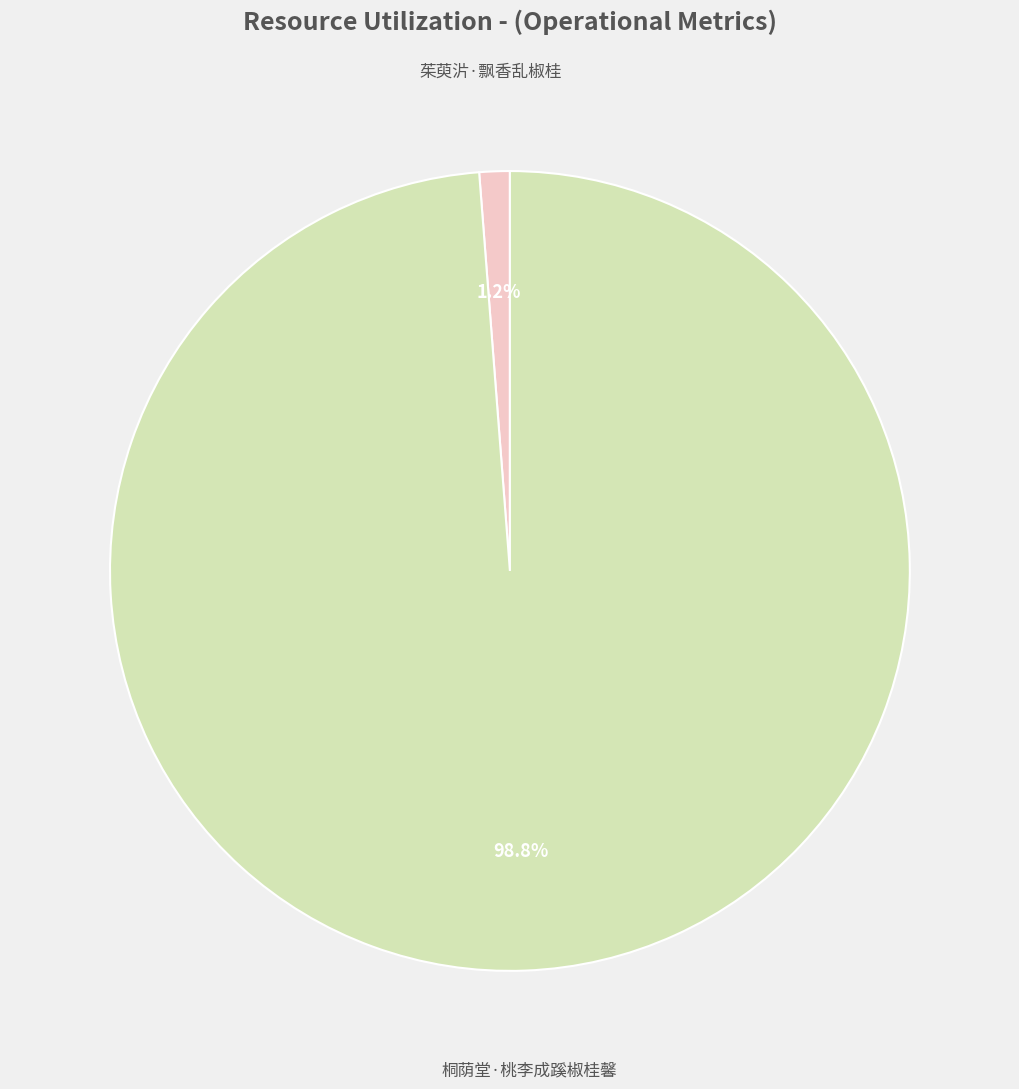

Is there a majority slice in this chart?

Yes